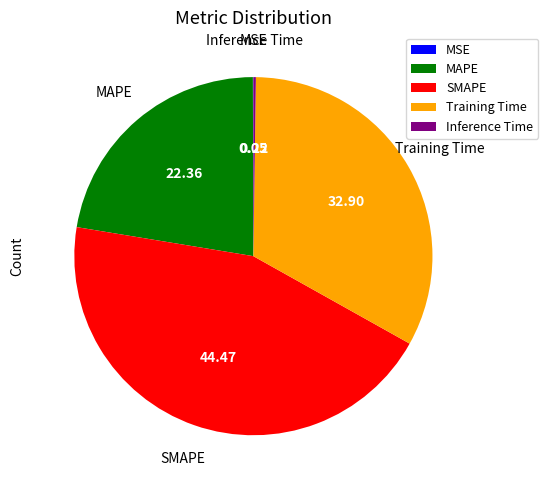

Which category has the biggest portion of the pie?

SMAPE